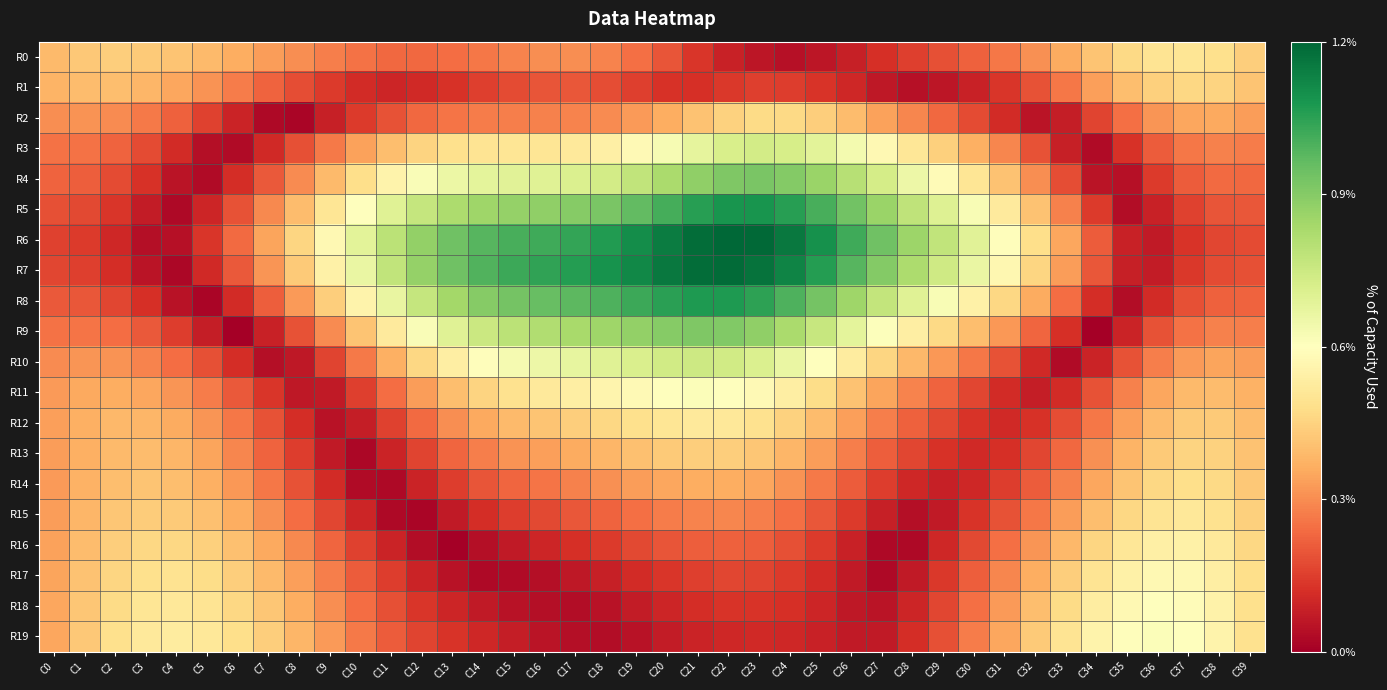

At which category is the sum across all series the highest?

C22